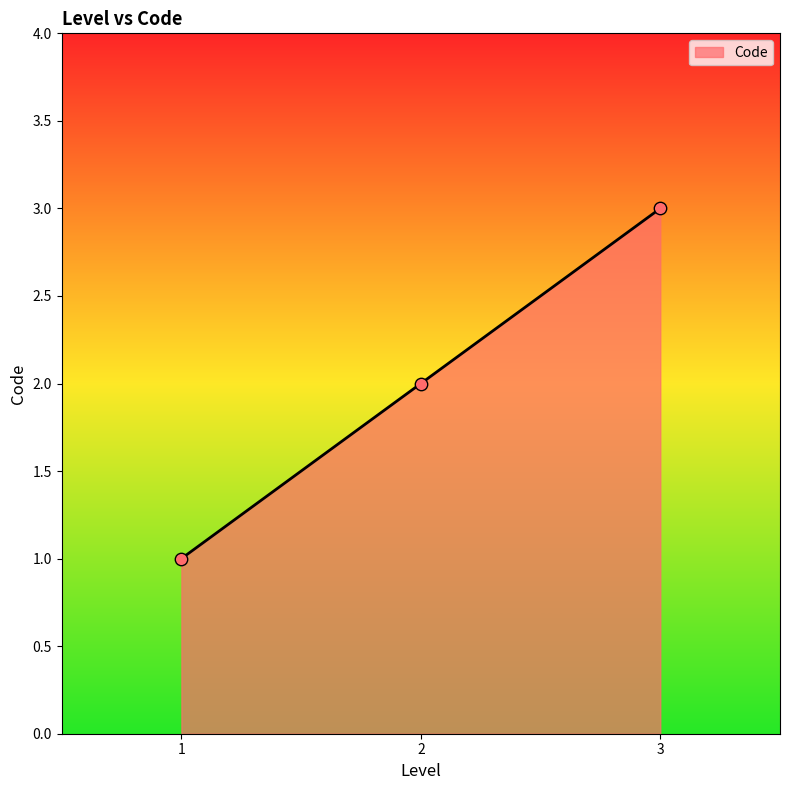

What is the ratio of the value at 3 to the value at 2?

1.5